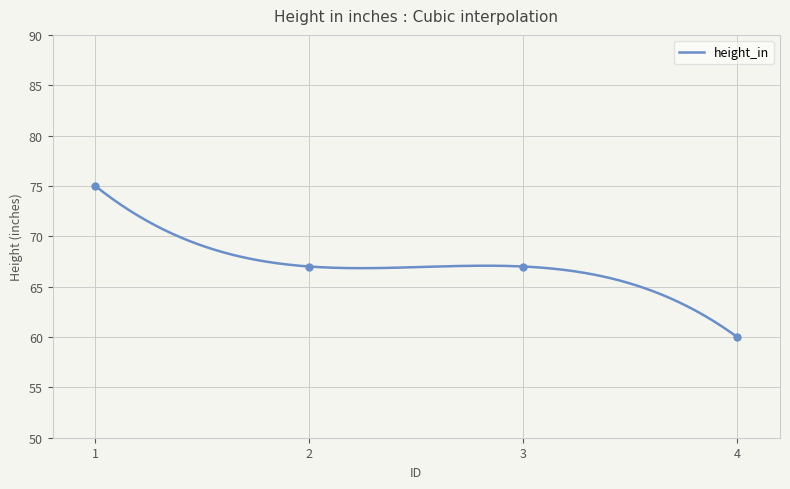

Is it true that the value at 4 is 60?

True